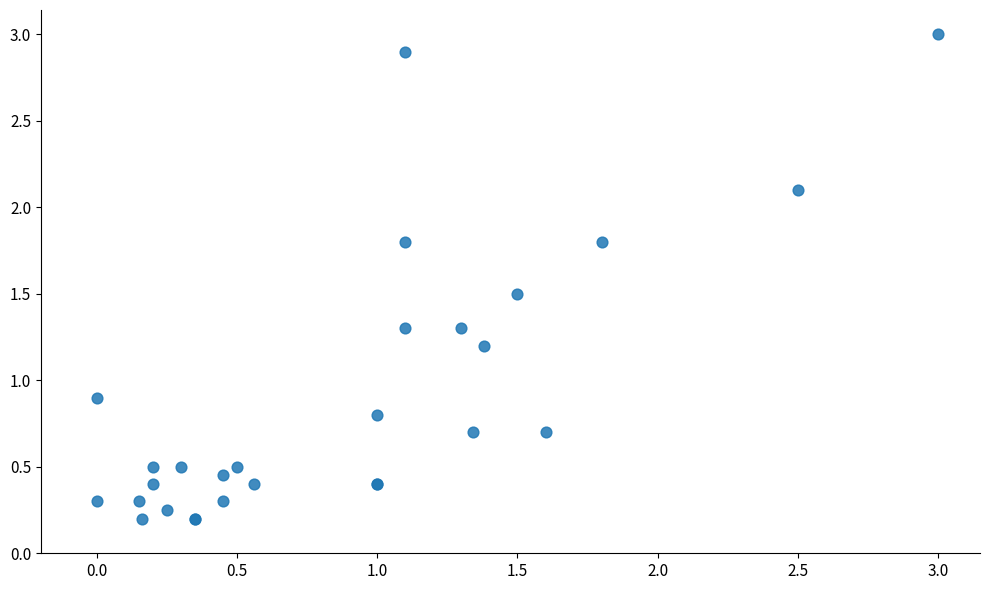

What Y value in the scatter plot is closest to 1?

0.9